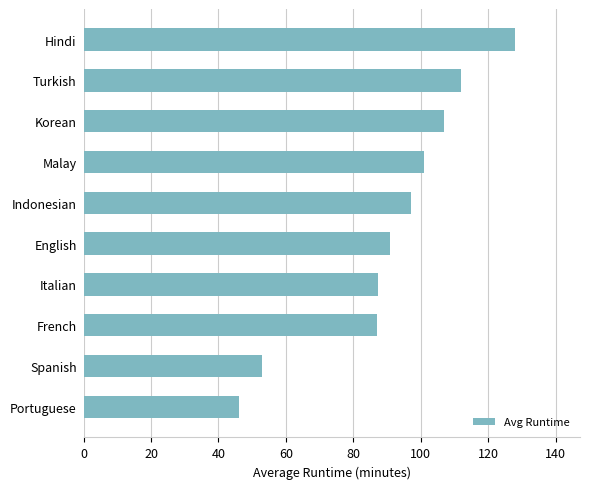

How many bars are there in total?

10